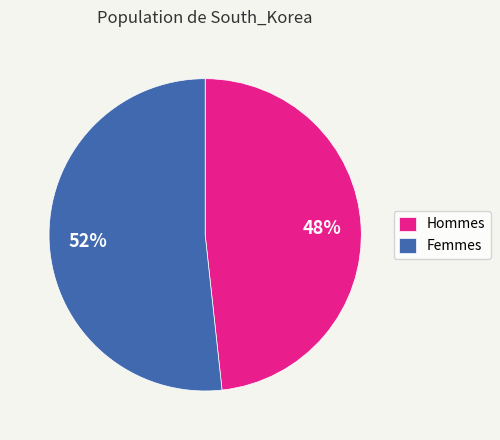

Which has a higher value, Femmes or Hommes?

Femmes